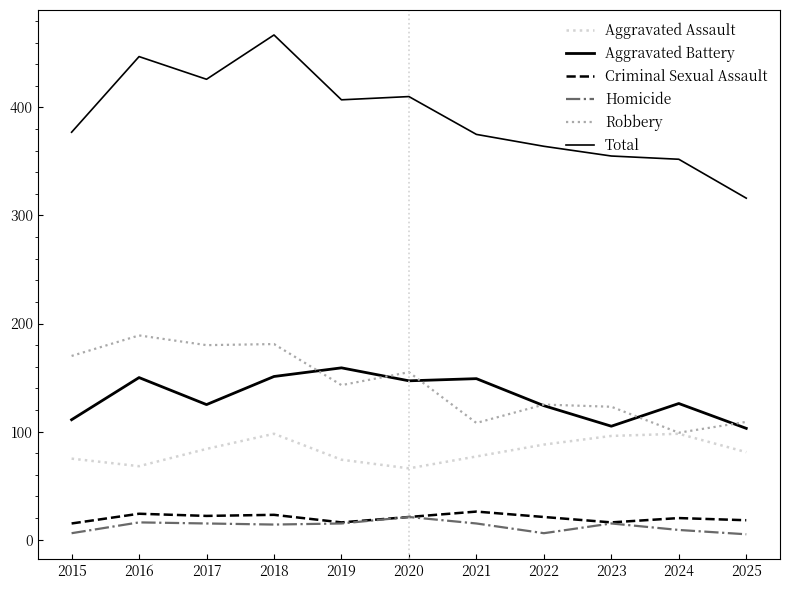

Which series has the widest spread of values?

Total